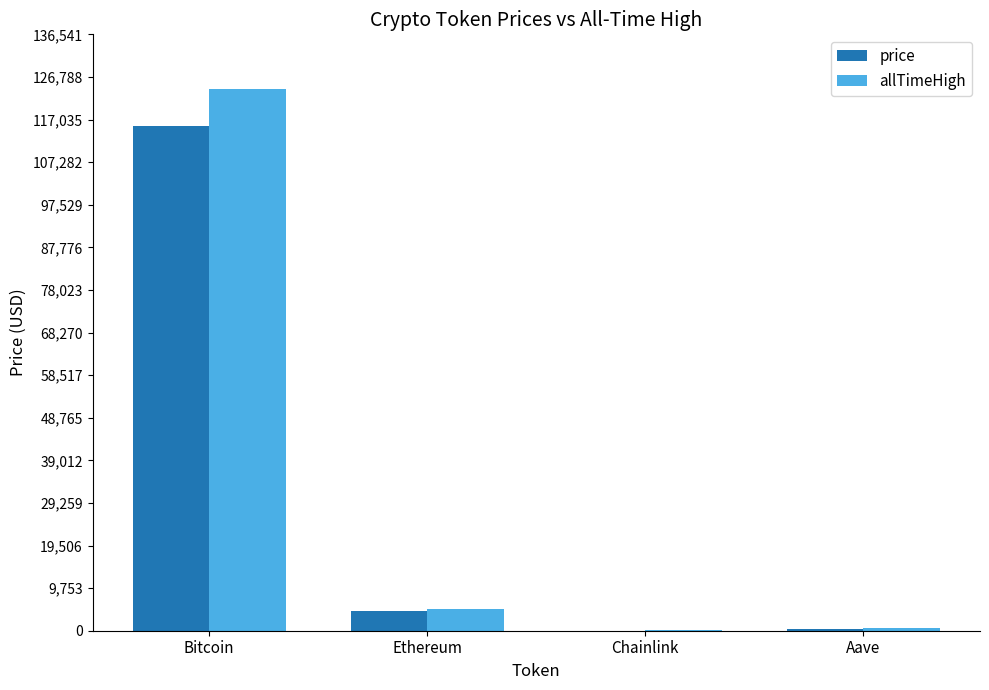

What is the average value of the price series?

30108.9